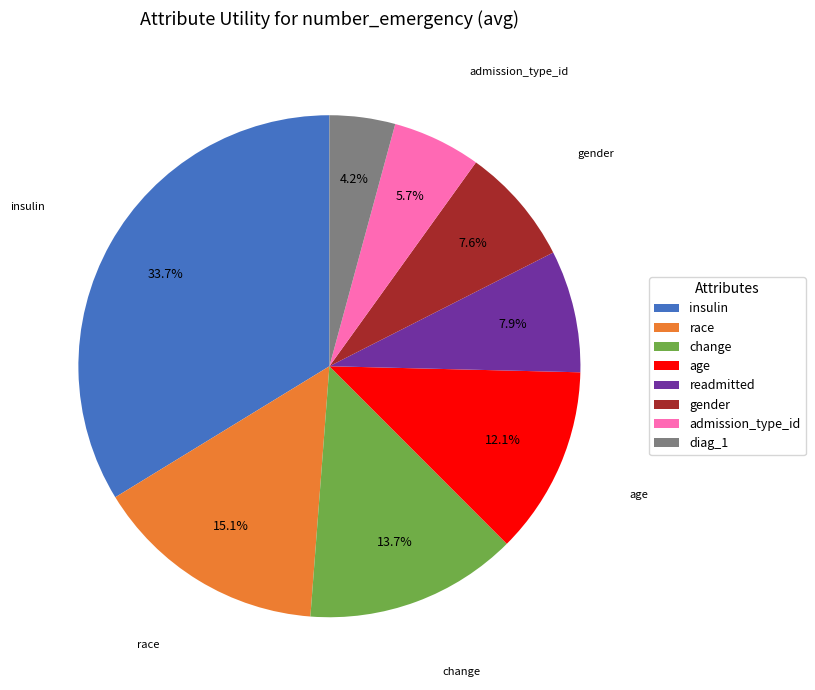

Does gender represent more than half of the total?

No